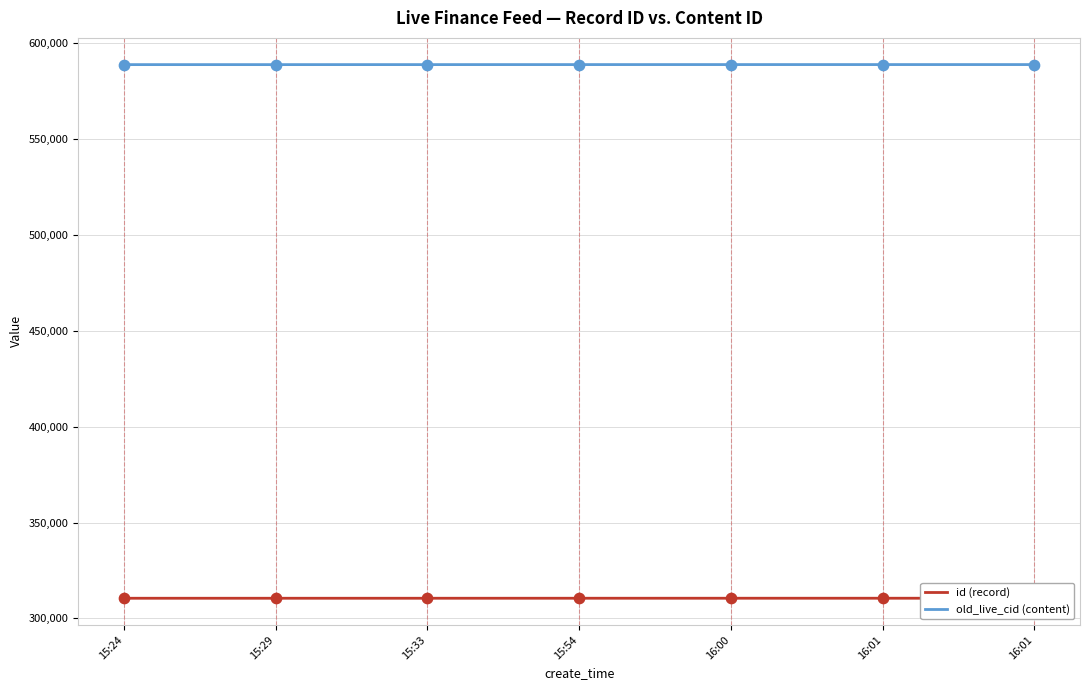

What is the total value across all series at 15:54?

899430